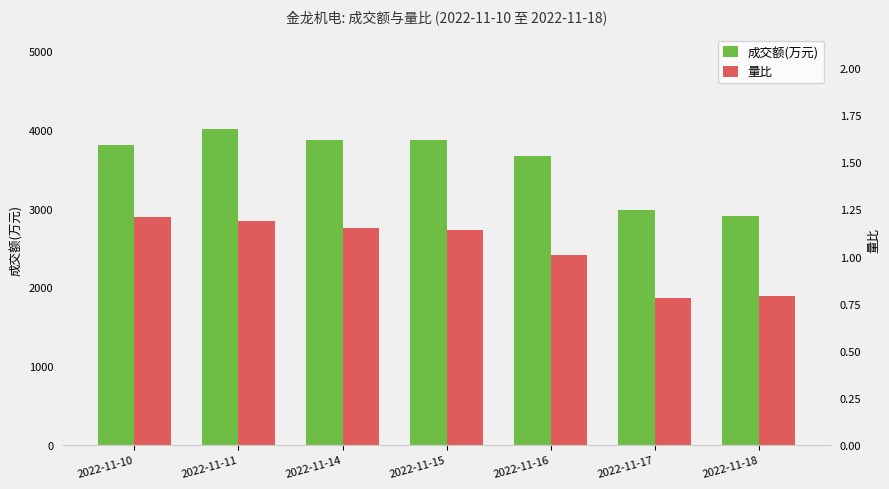

List the series in order of their overall mean, lowest first.

量比, 成交额(万元)